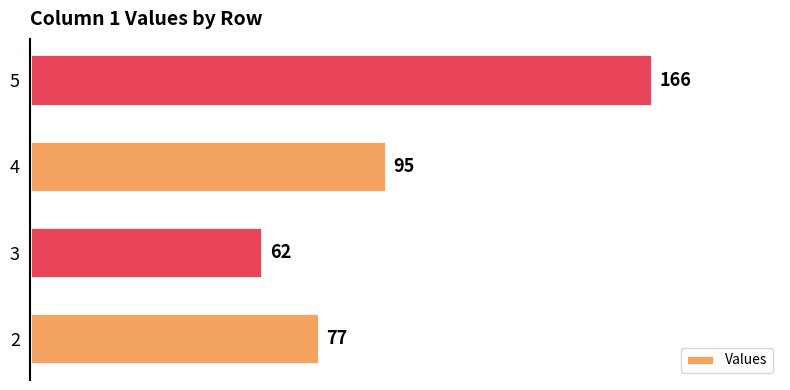

Rank the categories by value from highest to lowest.

5, 4, 2, 3